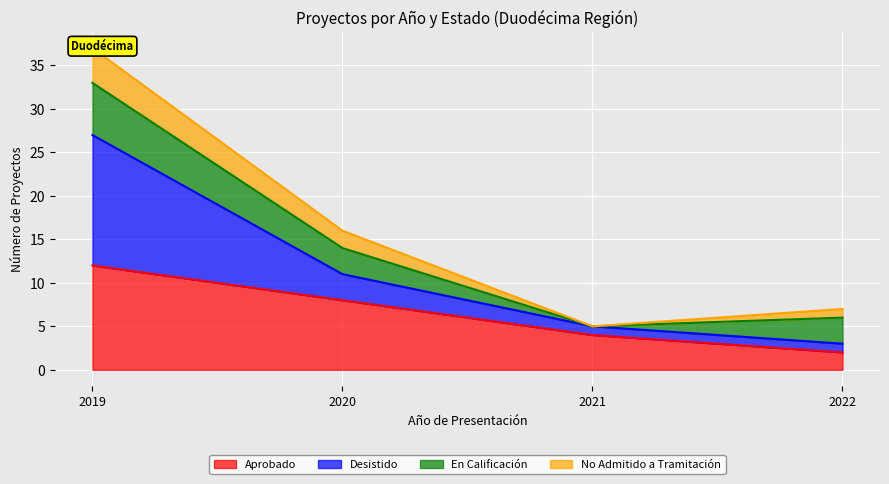

True or false: Aprobado has a value of 4 at 2021.

True